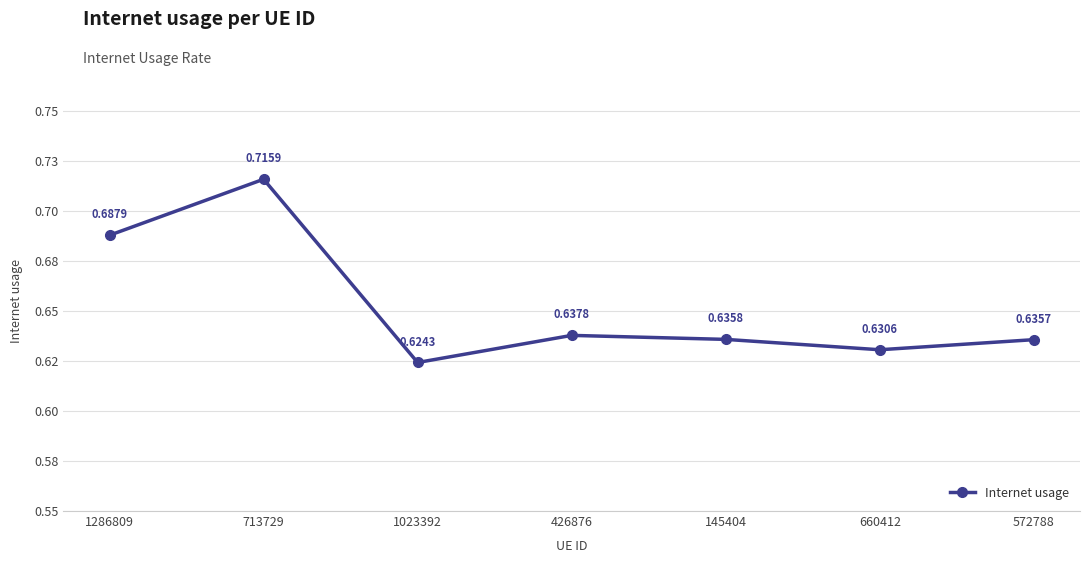

Is this an area chart (filled region under the line)?

No